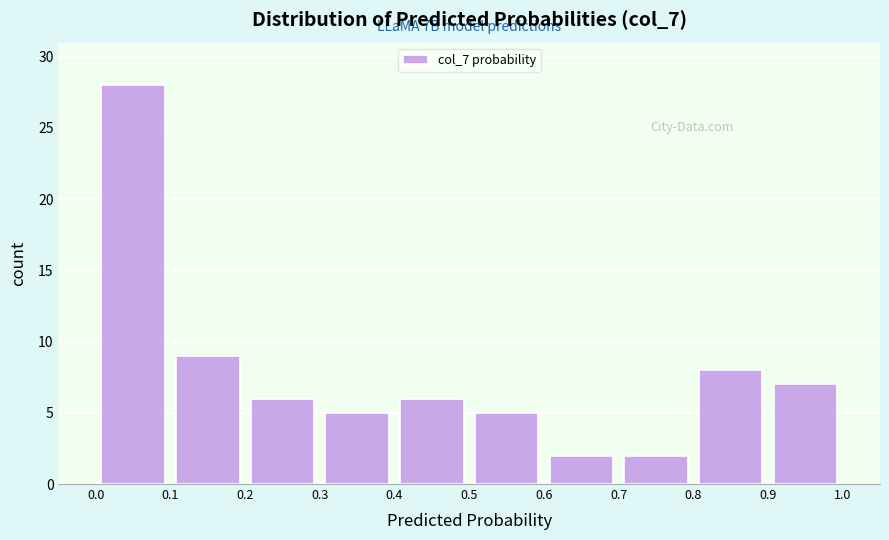

Over which range of the x-axis is the bar tallest?

0.0 to 0.1